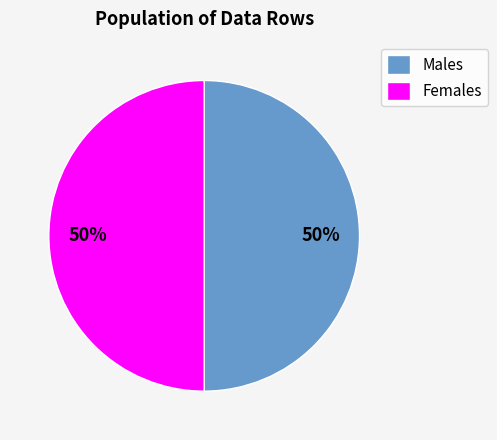

How many segments does this pie chart have?

2